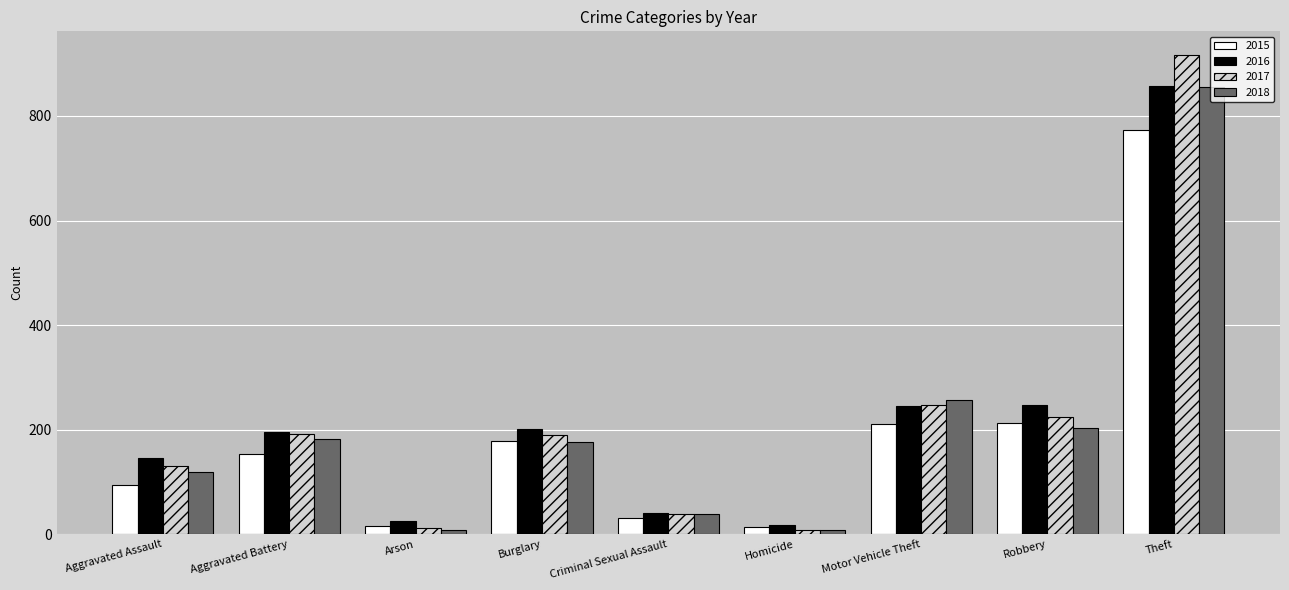

What is the total value across all series at Theft?

3404